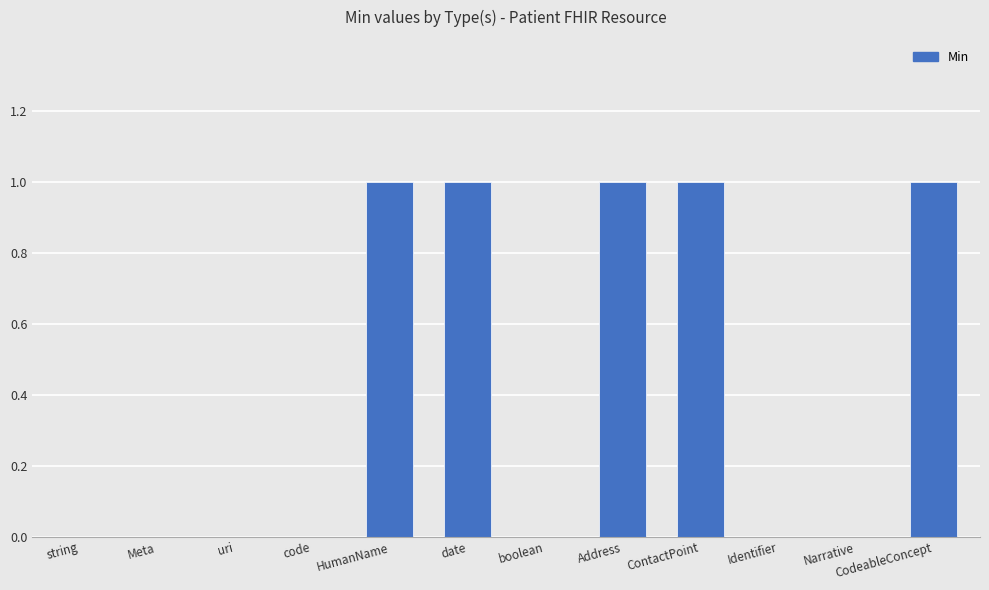

Approximately how many times larger is the value at date compared to Address?

1.0